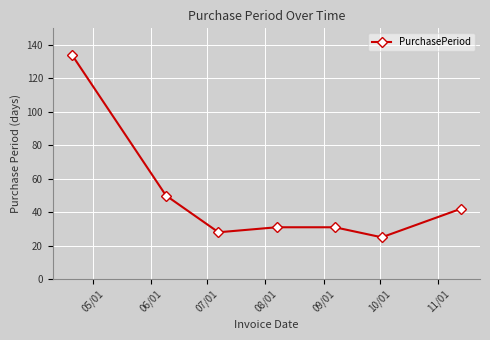

What is the difference between the second highest and second lowest values?

22